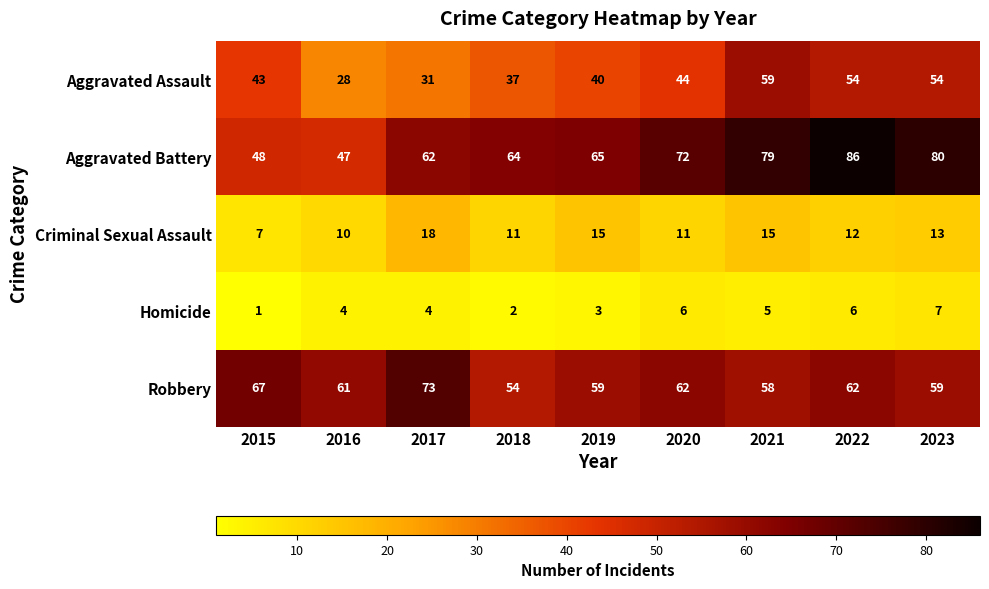

Count the Homicide values in the range 3 to 6.

6